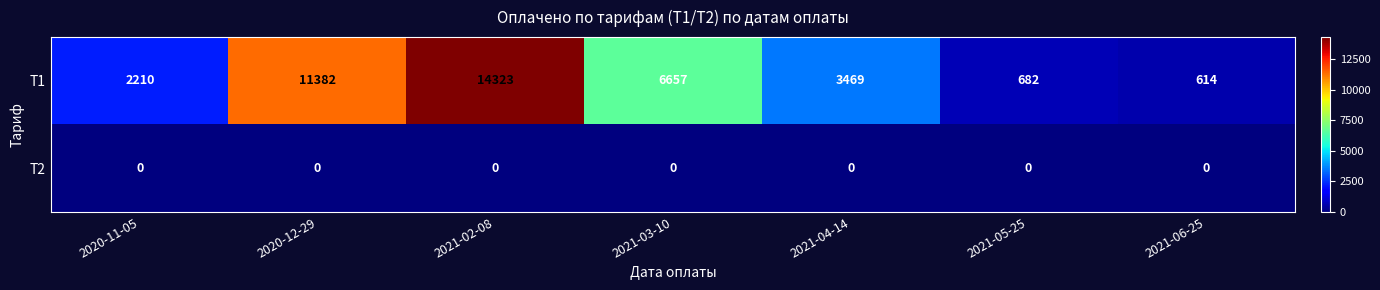

Reading left to right, transcribe all the data shown in this chart.

T1: 2020-11-05=2210	2020-12-29=11382	2021-02-08=14323	2021-03-10=6657	2021-04-14=3469	2021-05-25=682	2021-06-25=614
T2: 2020-11-05=0	2020-12-29=0	2021-02-08=0	2021-03-10=0	2021-04-14=0	2021-05-25=0	2021-06-25=0